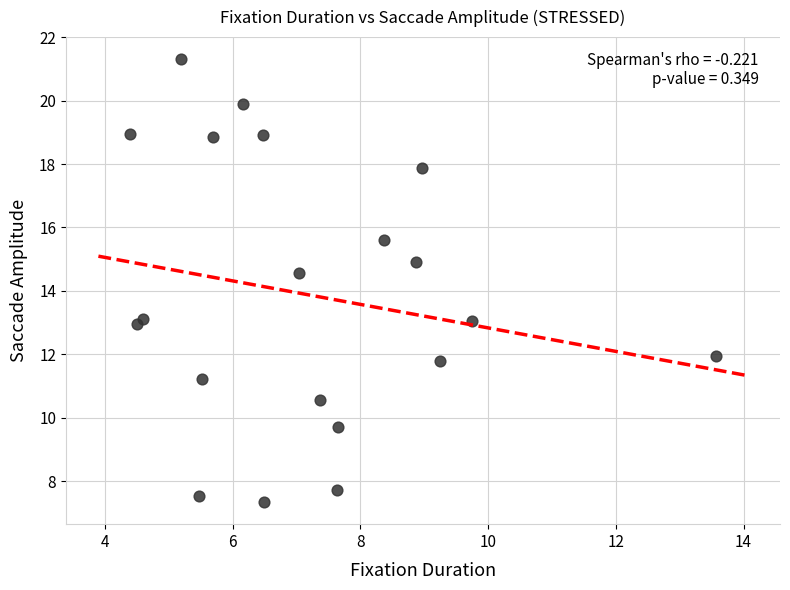

What is the range of X values (max minus min)?

9.2